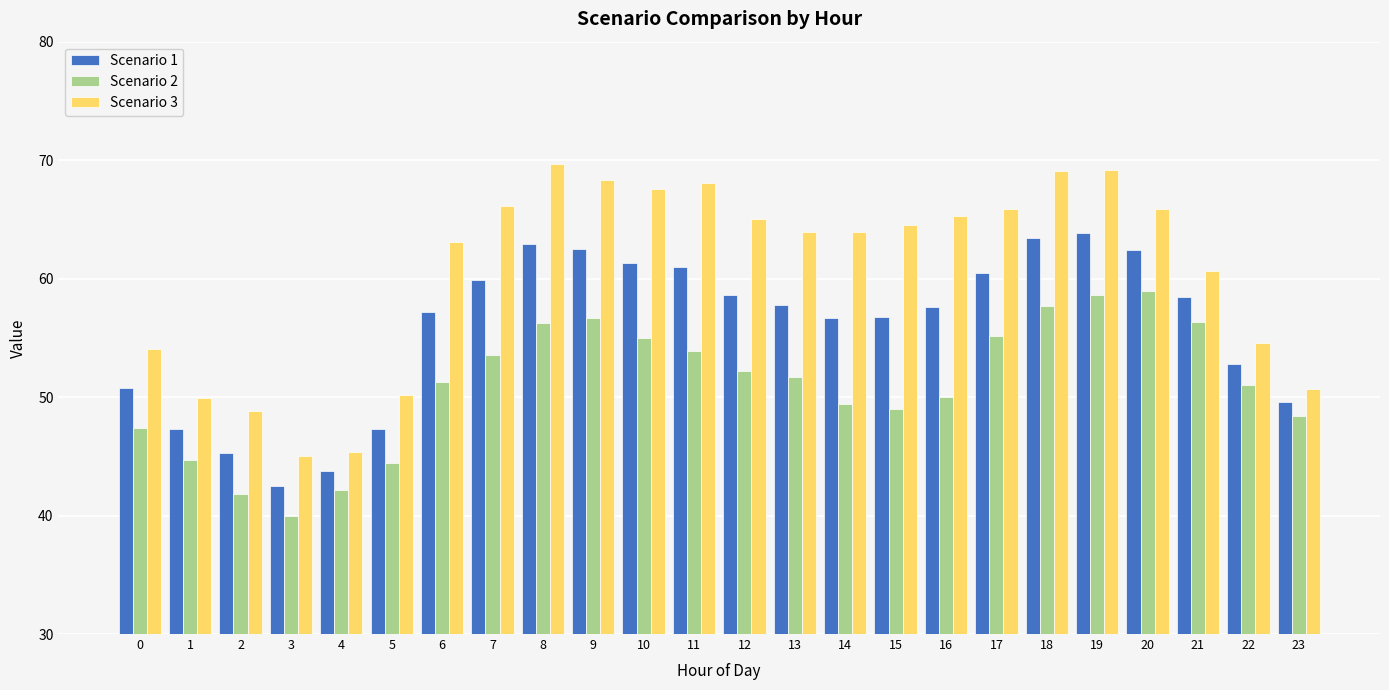

At how many categories does at least one series exceed 42?

24